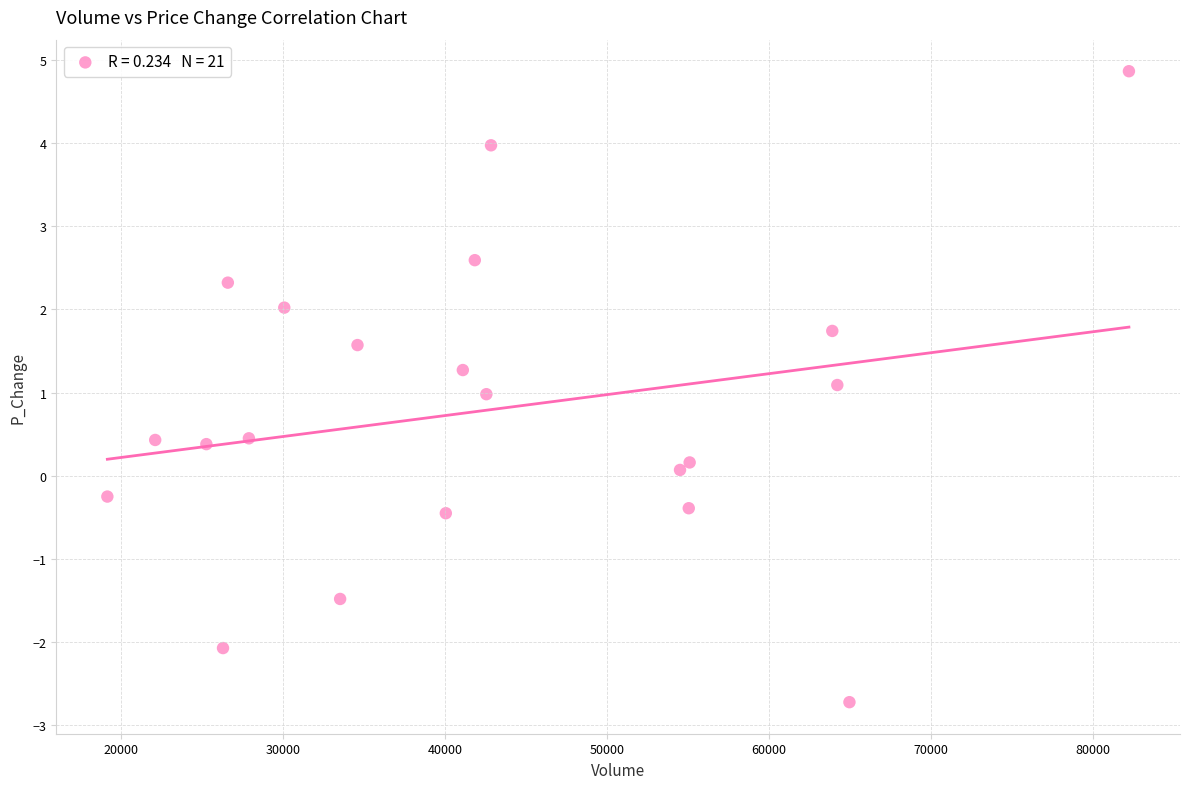

What is the range of Y values (max minus min)?

7.6